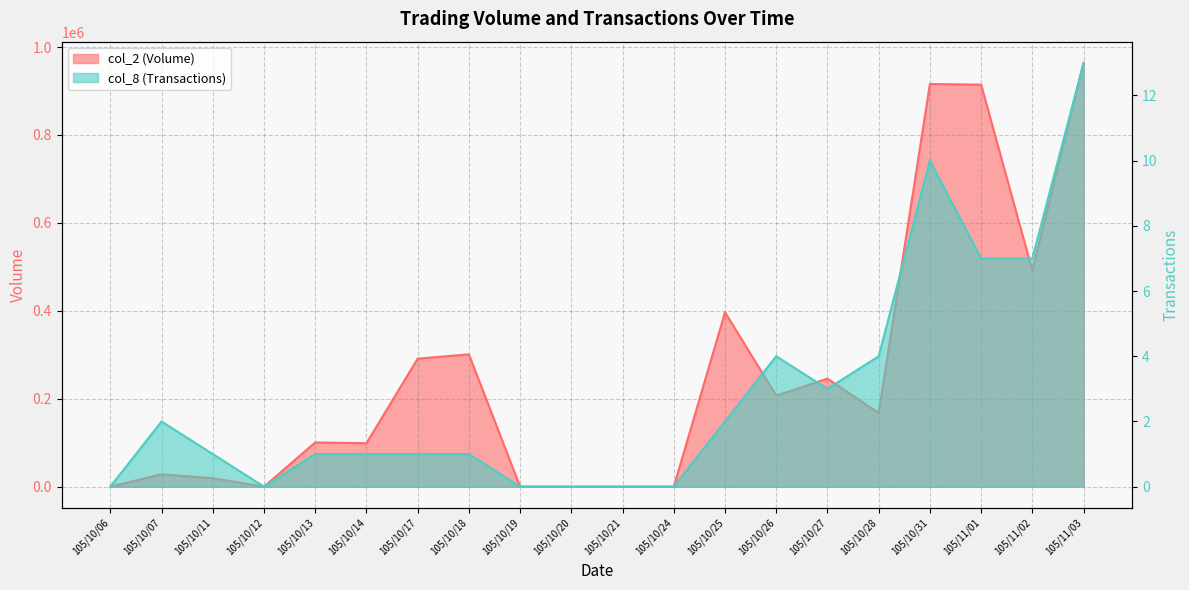

How many values in the col_8 (Transactions) series exceed 1?

9